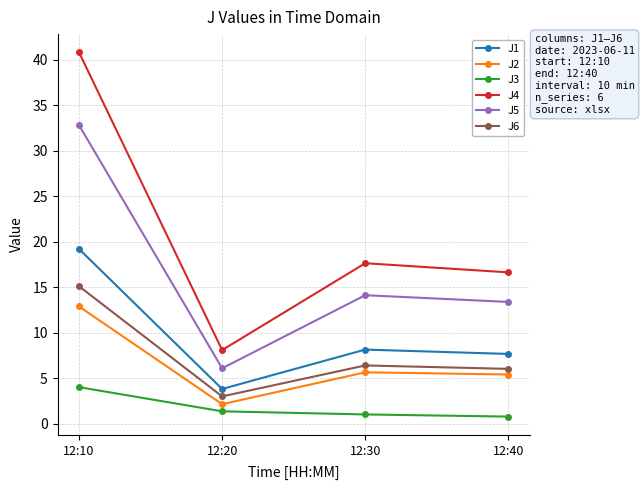

What is the total value across all series at 12:20?

24.7